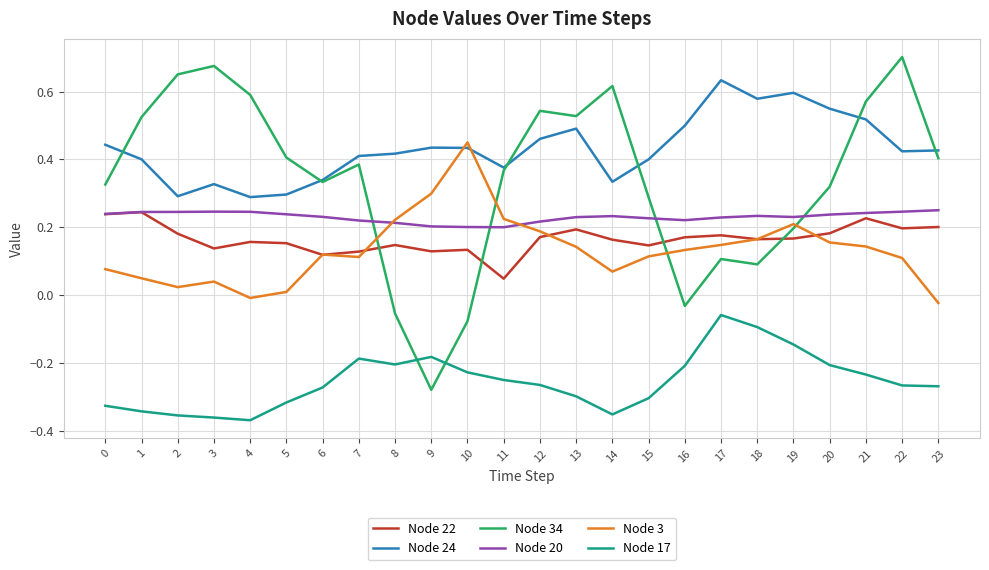

How many distinct data groups are displayed?

6